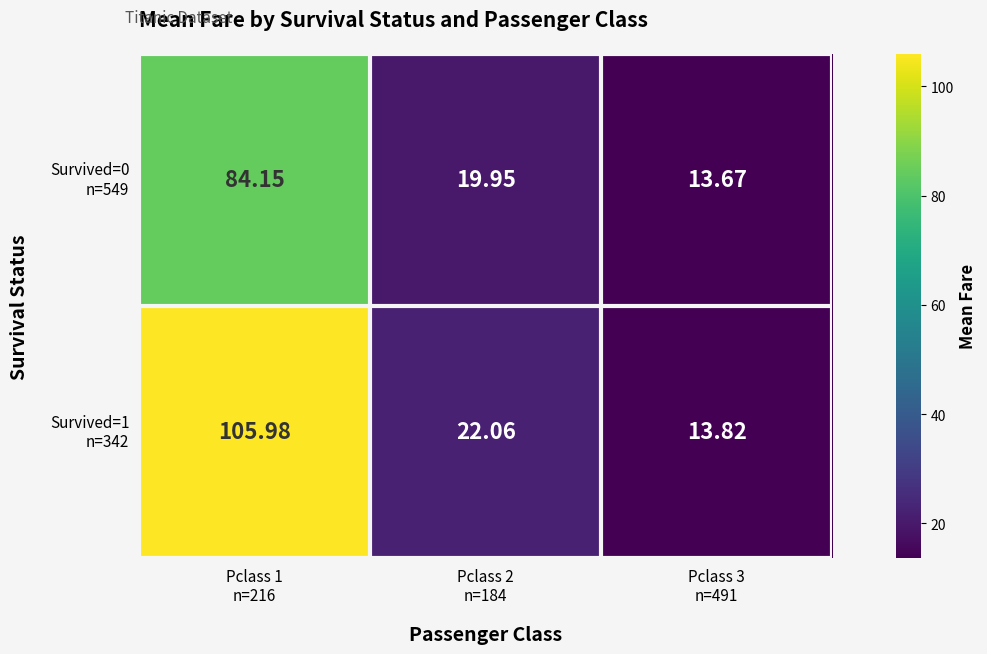

How many series are shown in this chart?

2